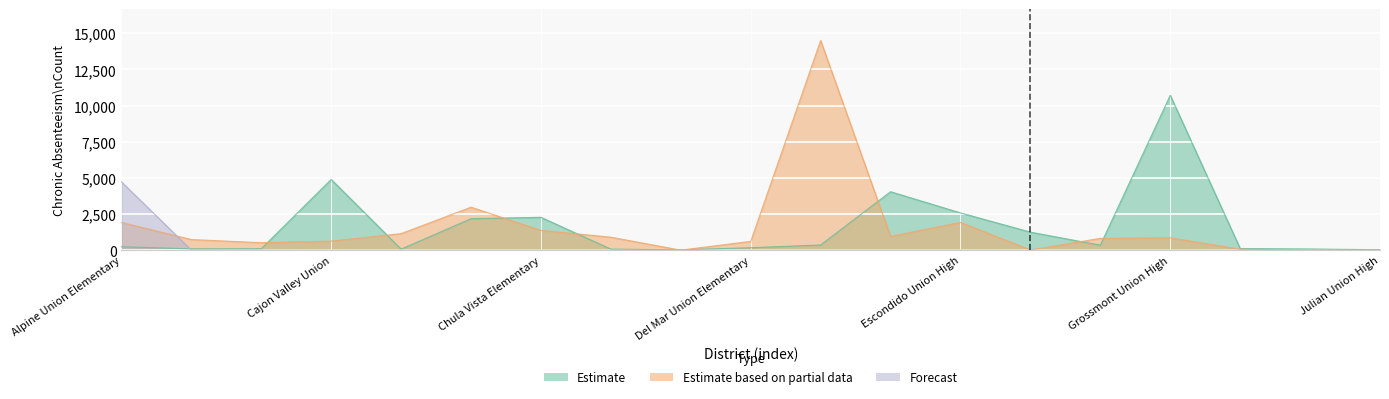

Rank the categories by Estimate based on partial data value from highest to lowest.

Encinitas Union Elementary, Carlsbad Unified, Alpine Union Elementary, Escondido Union High, Chula Vista Elementary, Cardiff Elementary, Escondido Union, Coronado Unified, Grossmont Union High, Fallbrook Union High, Bonsall Unified, Cajon Valley Union, Del Mar Union Elementary, Borrego Springs Unified, Jamul-Dulzura Union Elementary, Fallbrook Union Elementary, Julian Union High, Julian Union Elementary, Dehesa Elementary